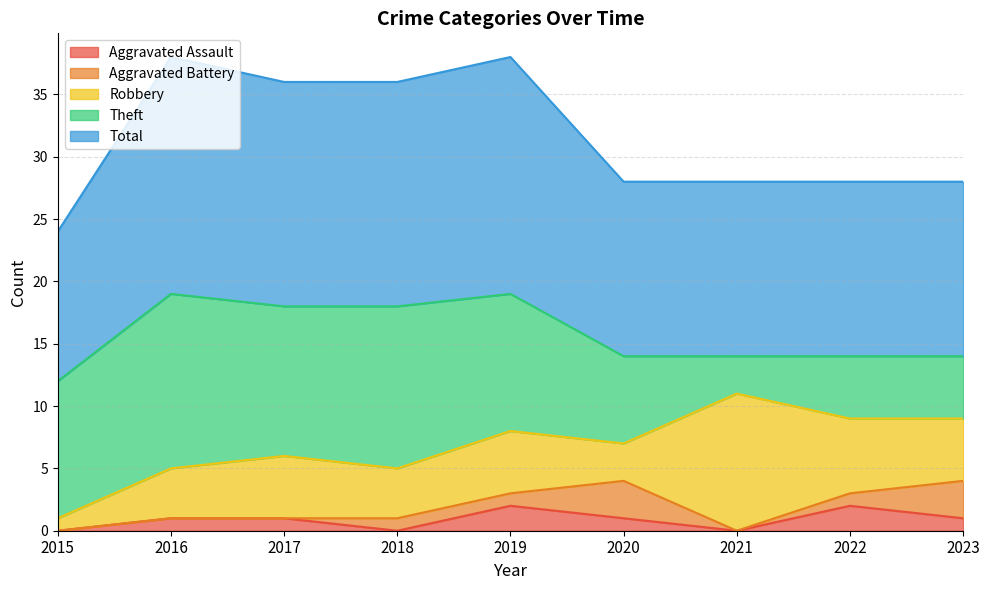

True or false: Robbery and Theft intersect in this chart.

True